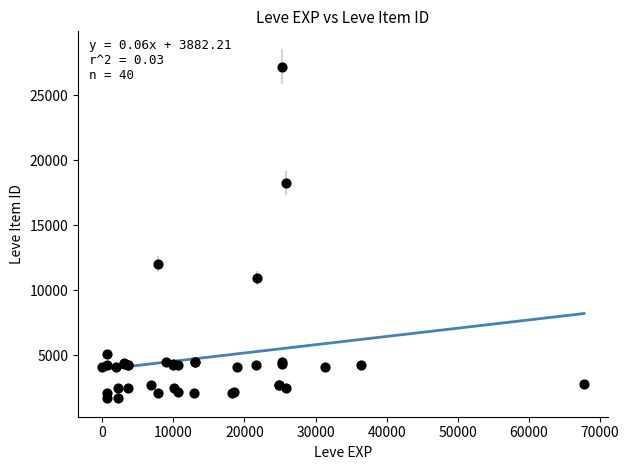

What Y value in the scatter plot is closest to 14448?

12018